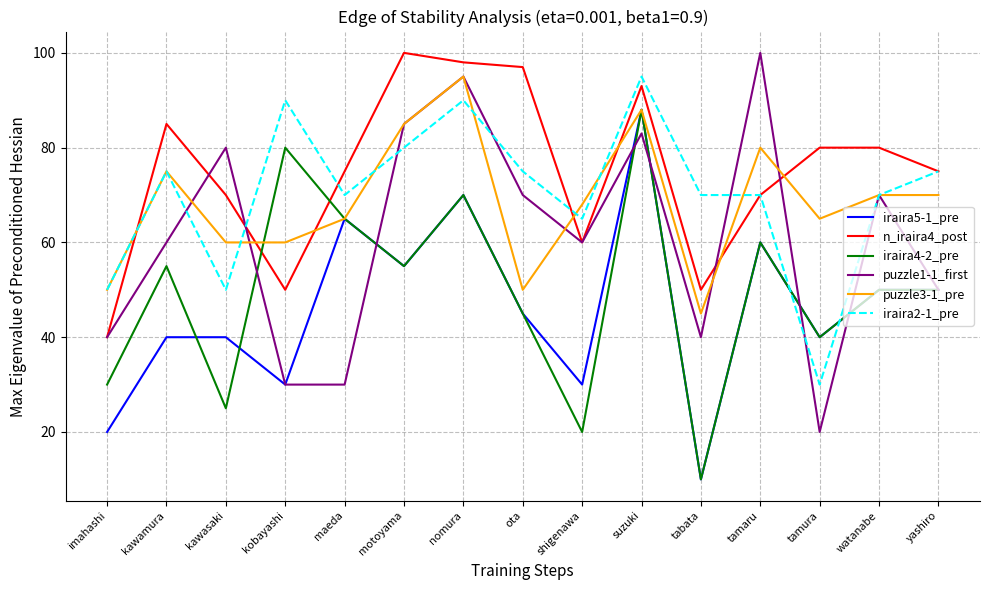

What position from the left is yashiro?

15